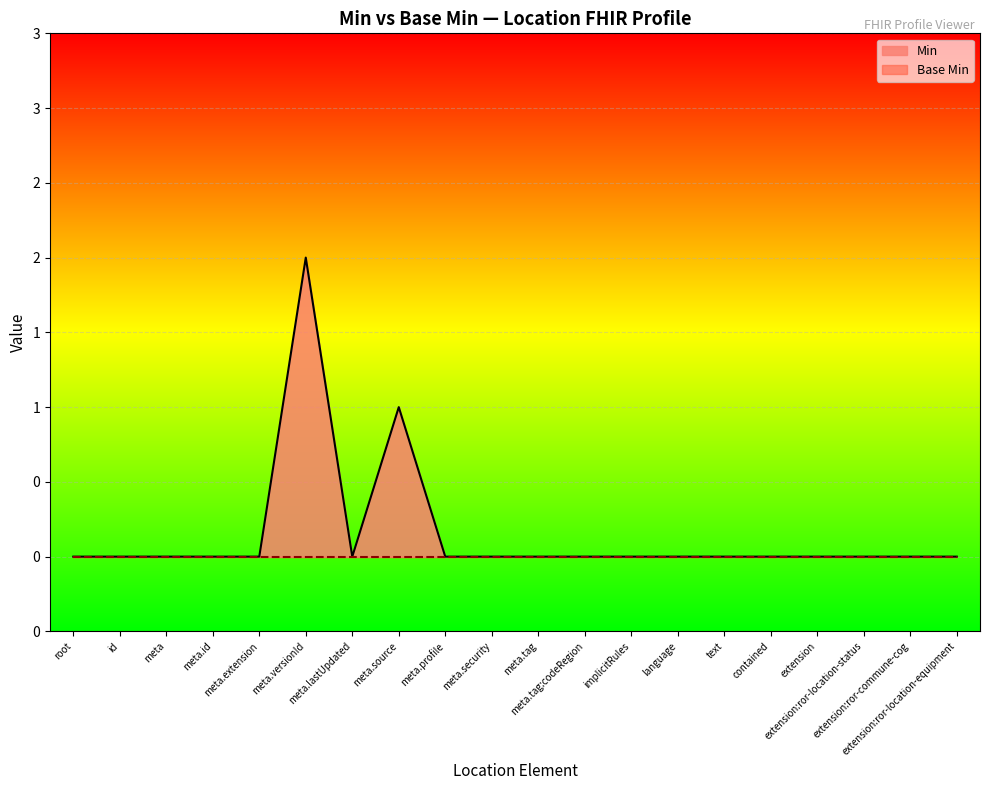

List the labels in order of value, smallest first.

root, id, meta, meta.id, meta.extension, meta.lastUpdated, meta.profile, meta.security, meta.tag, meta.tag:codeRegion, implicitRules, language, text, contained, extension, extension:ror-location-status, extension:ror-commune-cog, extension:ror-location-equipment, meta.source, meta.versionId